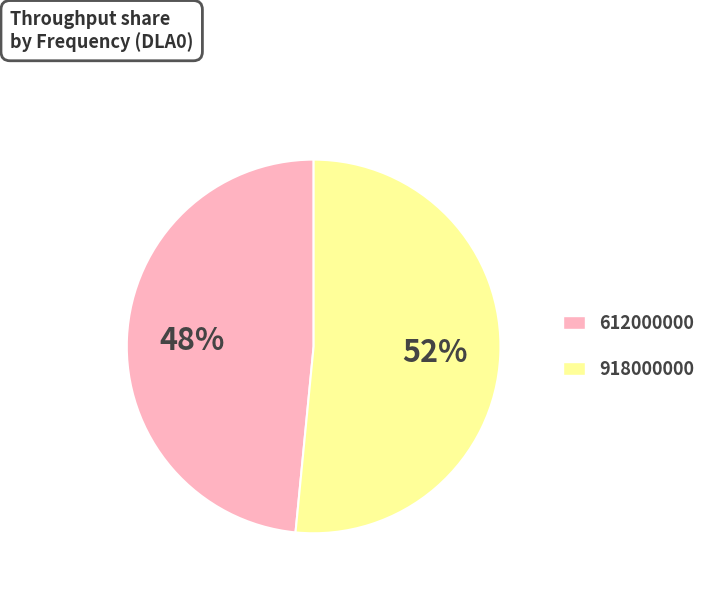

Which slice represents more than half of the pie?

918000000